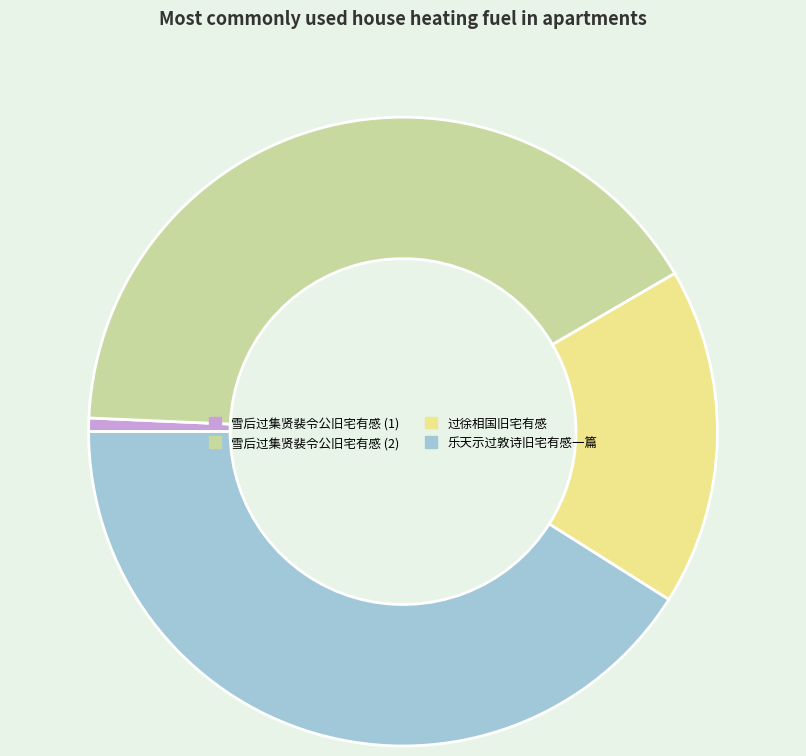

Does any single category account for the majority?

No